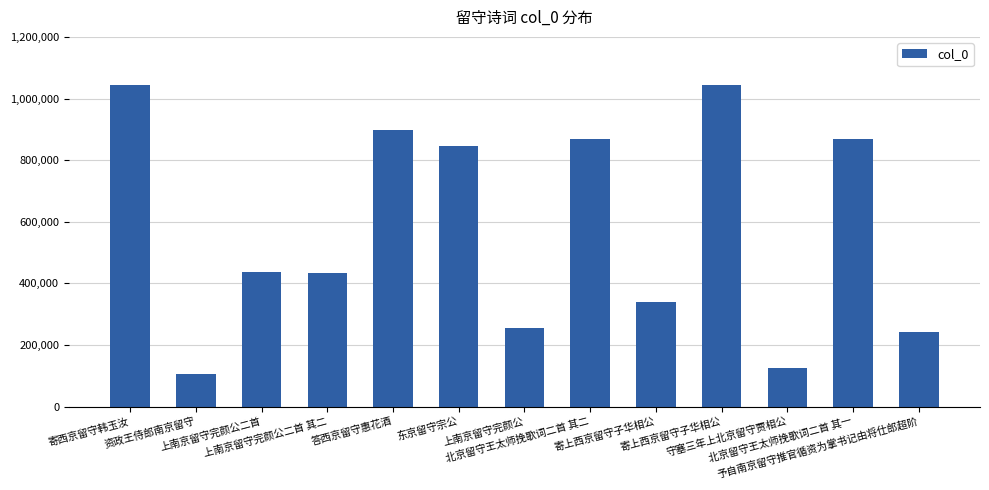

How many bars are there in total?

13